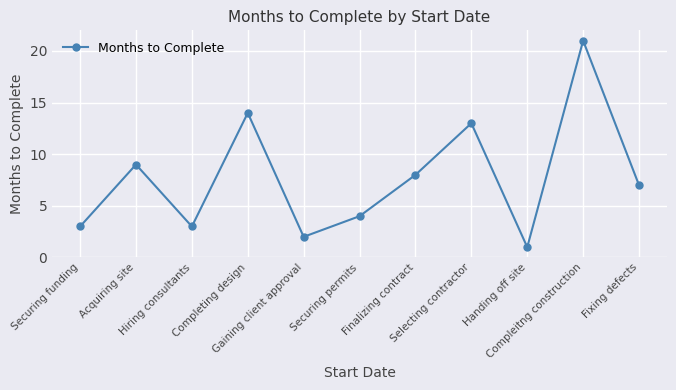

True or false: the data has more than 0 interior local peaks.

True